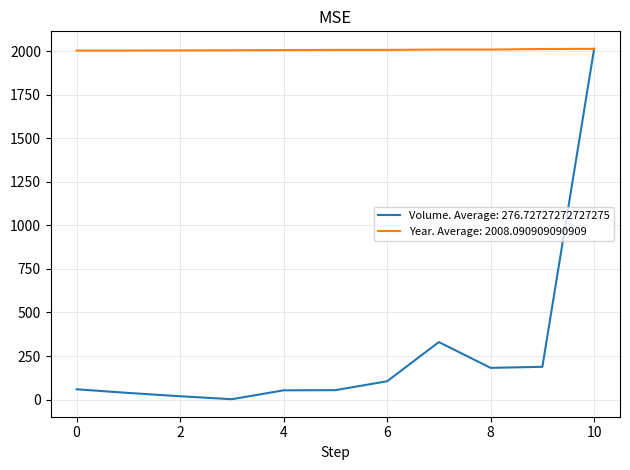

Which series has the largest total across all categories?

Year. Average: 2008.090909090909